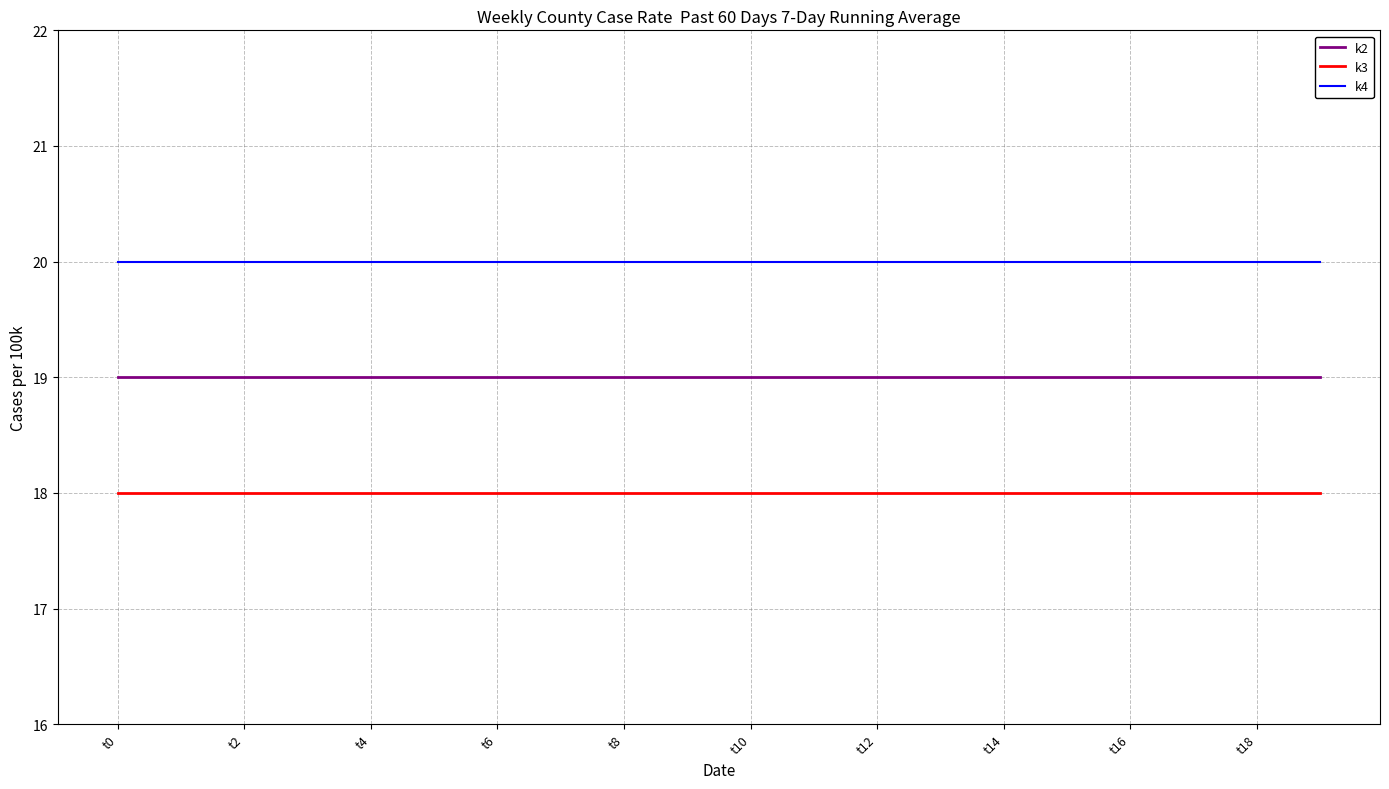

At how many categories does at least one series exceed 18?

20